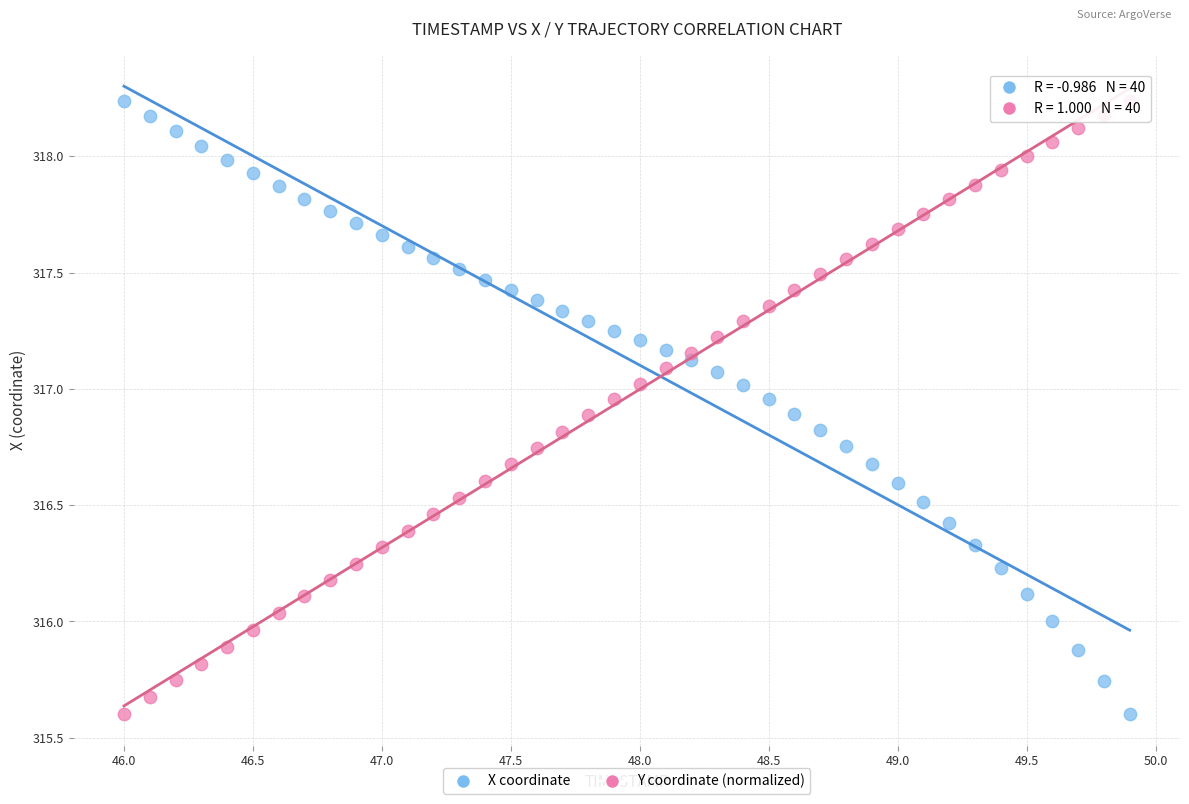

Across all data points, what is the range of Y values (max minus min)?

2.6